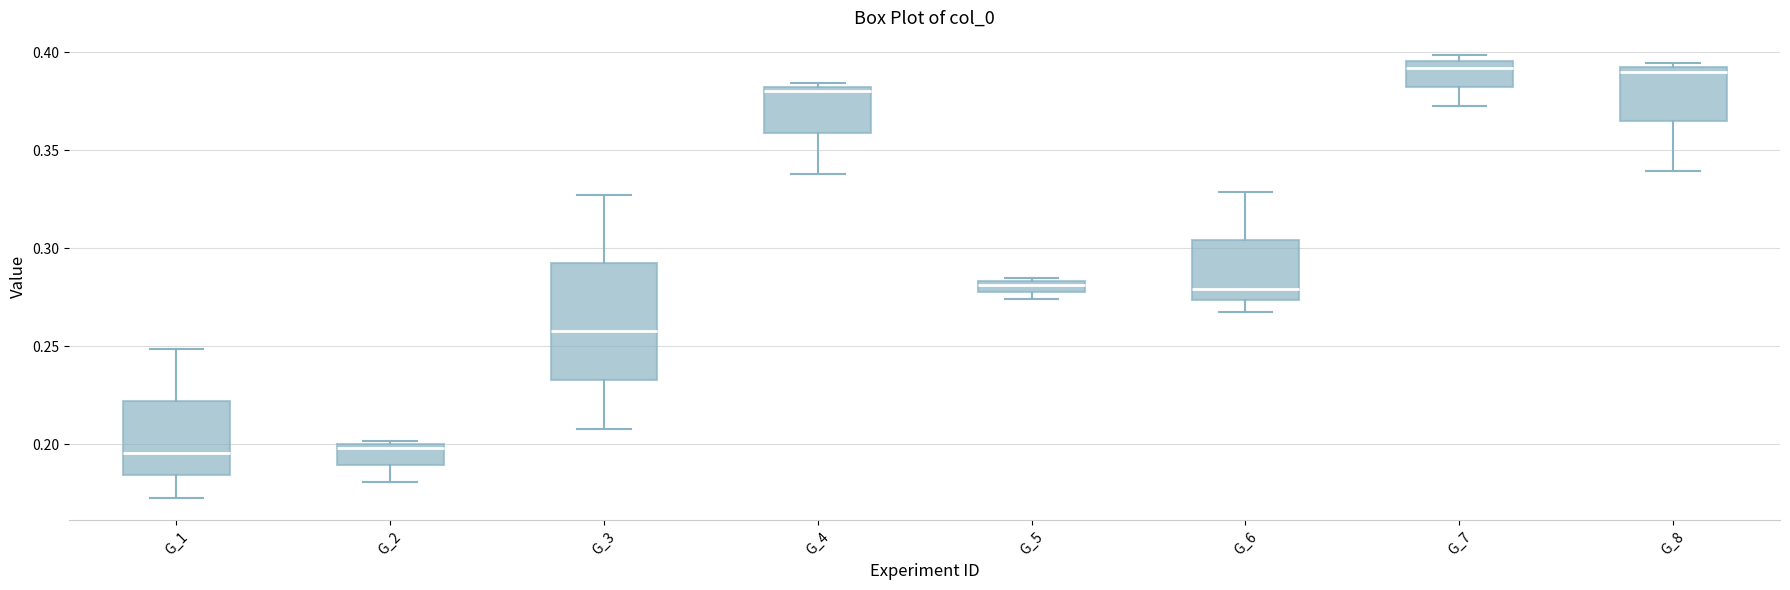

Where is the upper edge of the box for G_2 on the y-axis? The values are not printed on the chart, so give them approximately, as read against the axis.

0.200